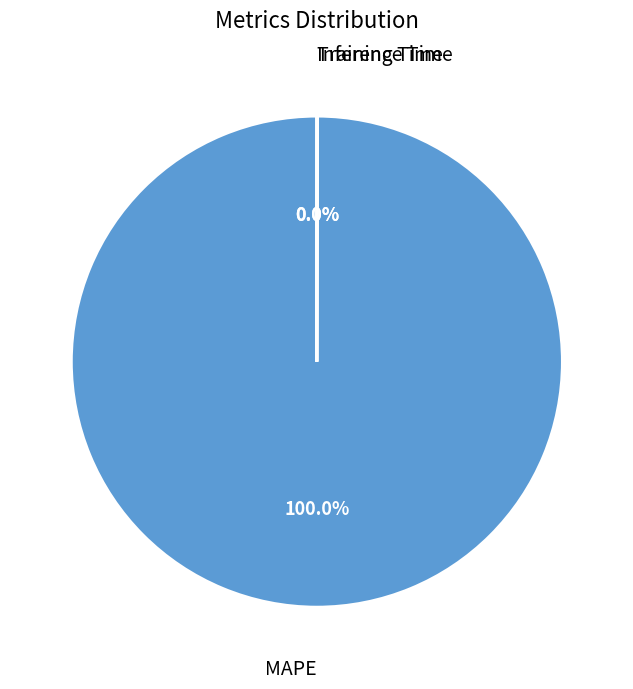

Does any single category account for the majority?

Yes